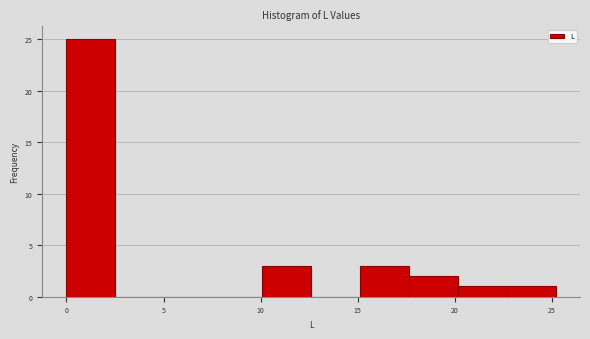

Reading left to right, list every bar in this chart as the range it spans on the x-axis followed by its height. Neither the bar edges nor the heights are printed on the chart, so give them approximately, as read against the axes.

0.0 to 2.5: 25
2.5 to 5.0: 0
5.0 to 7.5: 0
7.5 to 10.0: 0
10.0 to 12.5: 3
12.5 to 15.0: 0
15.0 to 17.5: 3
17.5 to 20.0: 2
20.0 to 22.5: 1
22.5 to 25.0: 1